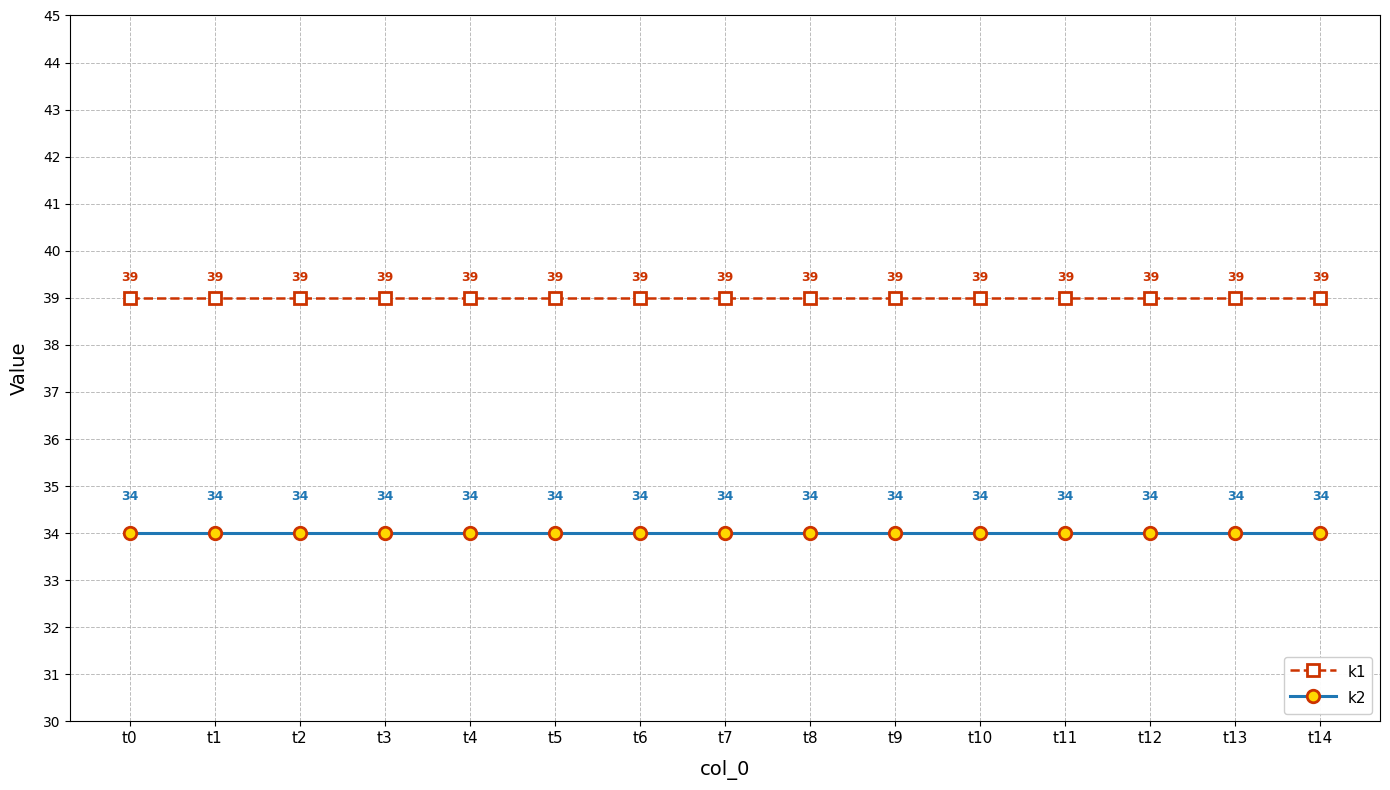

Reading left to right, what are all the values shown in this chart?

k1: t0=39	t1=39	t2=39	t3=39	t4=39	t5=39	t6=39	t7=39	t8=39	t9=39	t10=39	t11=39	t12=39	t13=39	t14=39
k2: t0=34	t1=34	t2=34	t3=34	t4=34	t5=34	t6=34	t7=34	t8=34	t9=34	t10=34	t11=34	t12=34	t13=34	t14=34